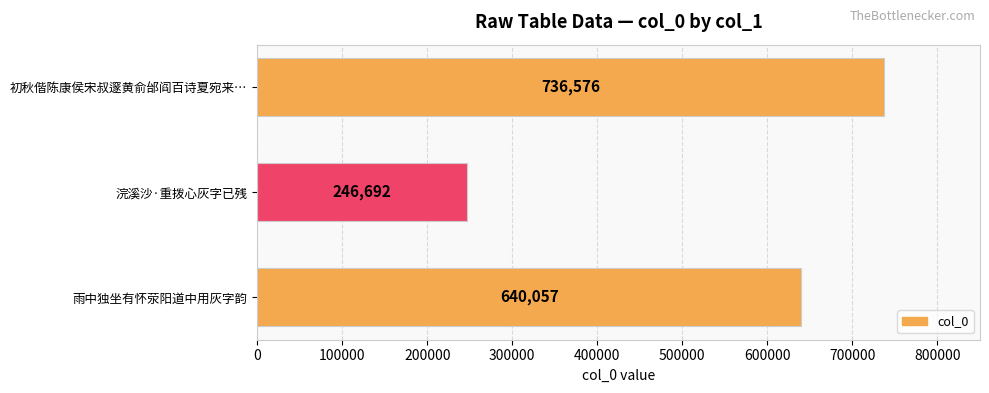

What position from the bottom is 浣溪沙·重拨心灰字已残?

2